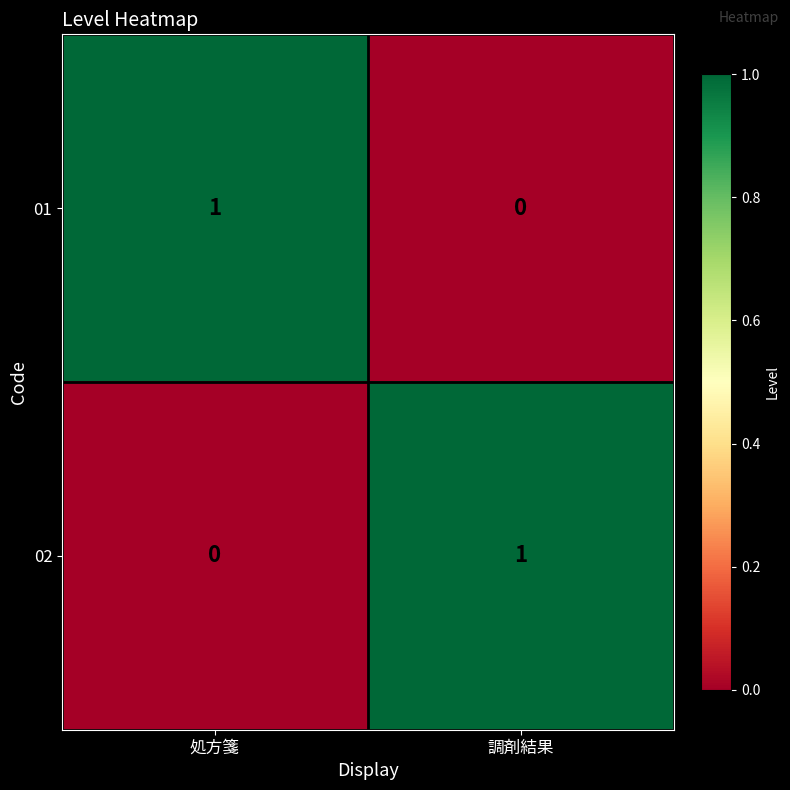

True or false: 02 has a value of 0 at 処方箋.

True